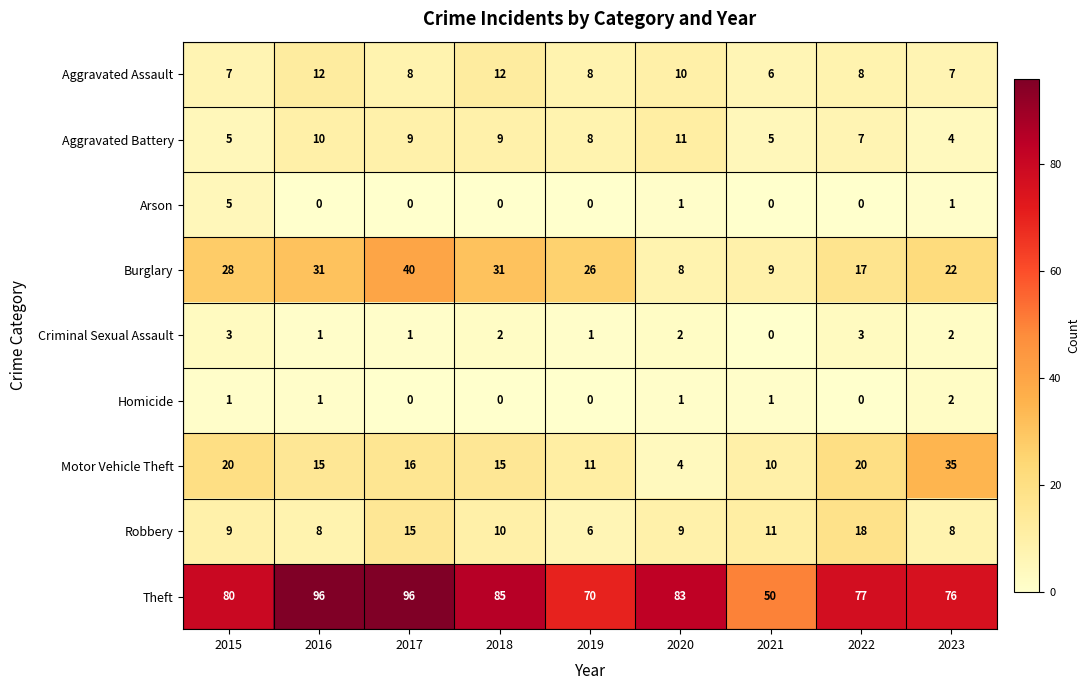

What is the difference between the highest and lowest values at 2018?

85